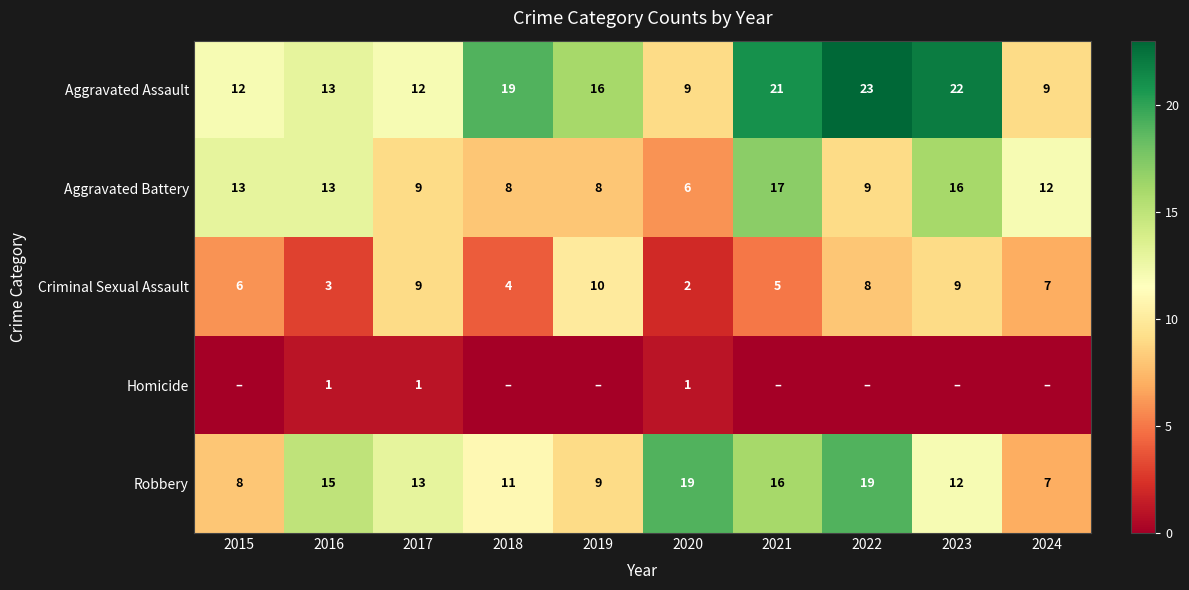

What is the difference between the highest and lowest values at 2019?

16